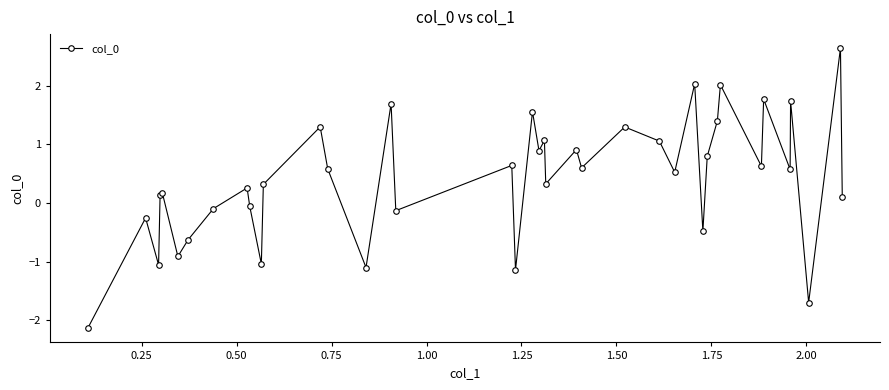

True or false: the data has more than 0 interior local peaks.

True